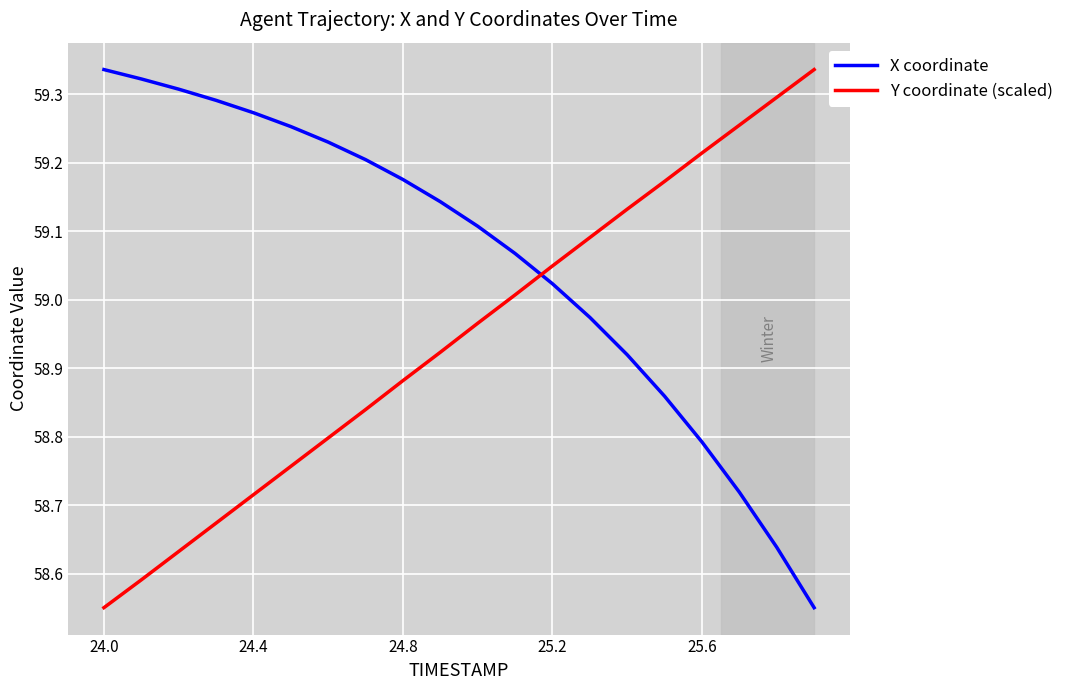

Which series has the largest total across all categories?

X coordinate